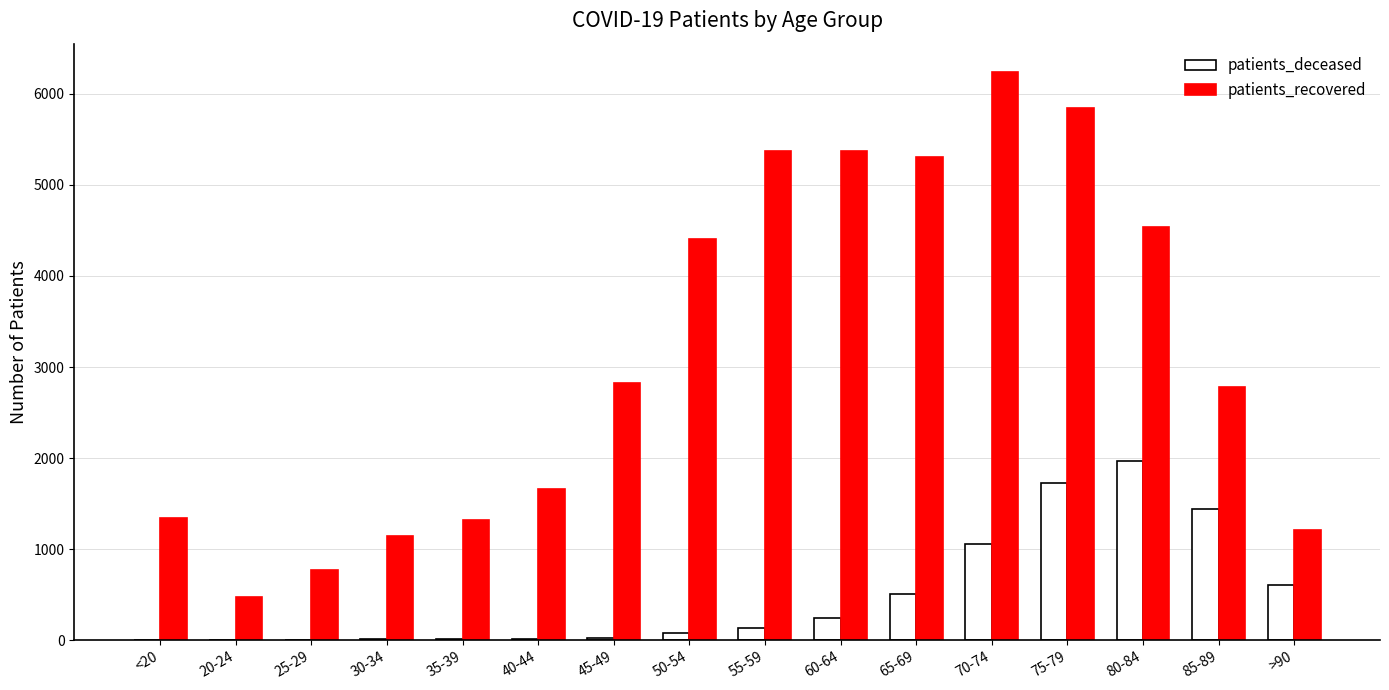

The value of patients_recovered at 20-24 is 470. True or false?

True